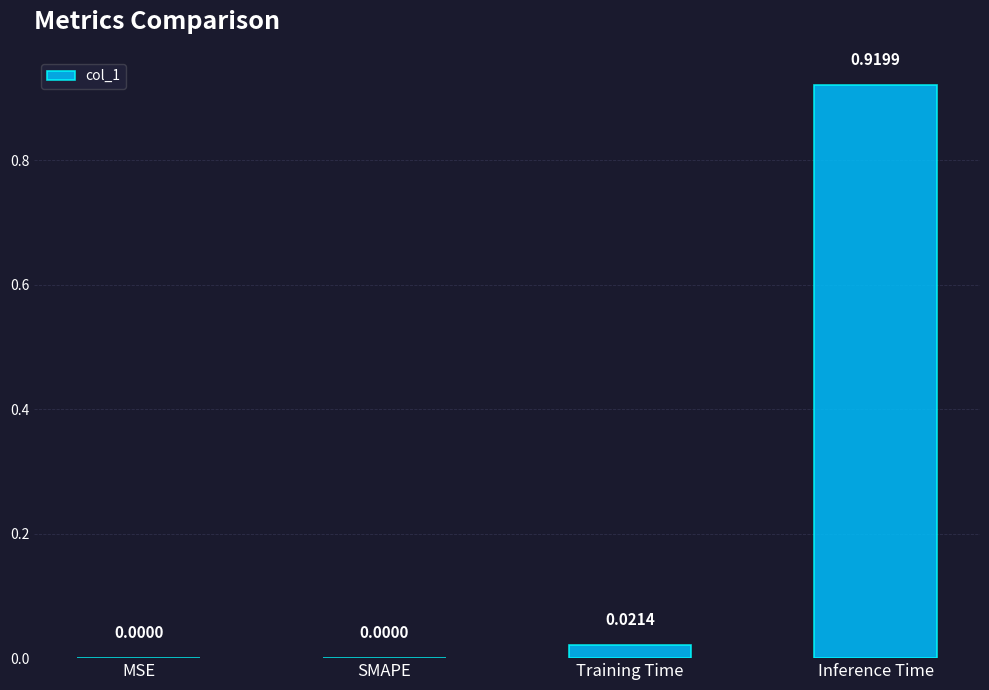

The chart shows a value of 0.4 at SMAPE. True or false?

False